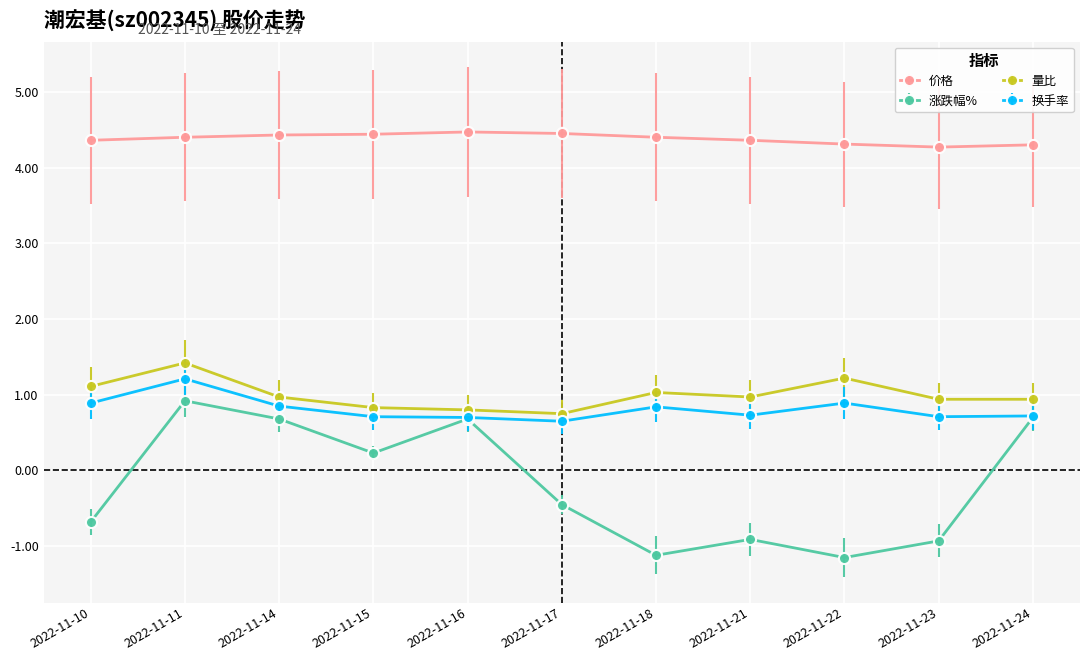

How many lines are shown in the chart?

4